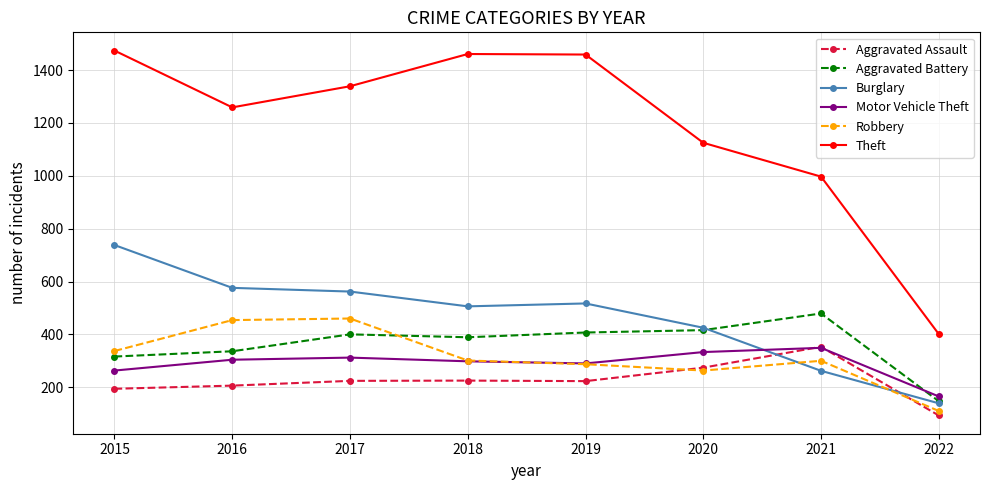

In Aggravated Battery, how many points are higher than both neighbors (excluding endpoints)?

2